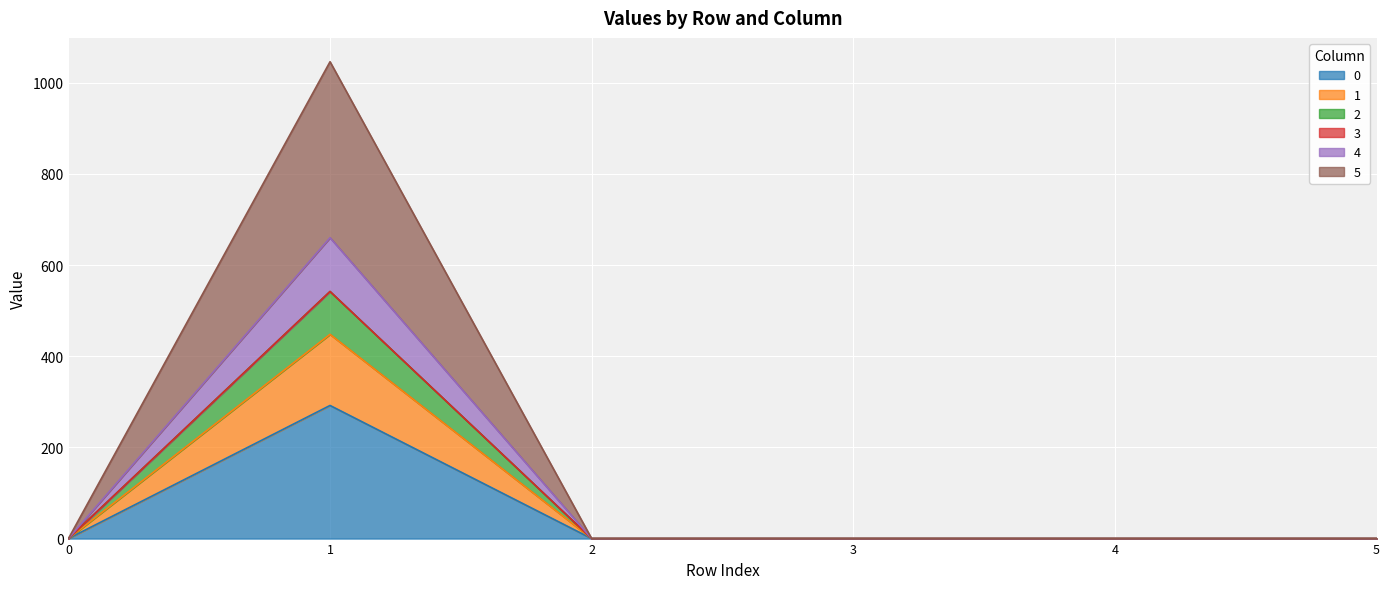

True or false: 1 has a value of 0 at 2.

True